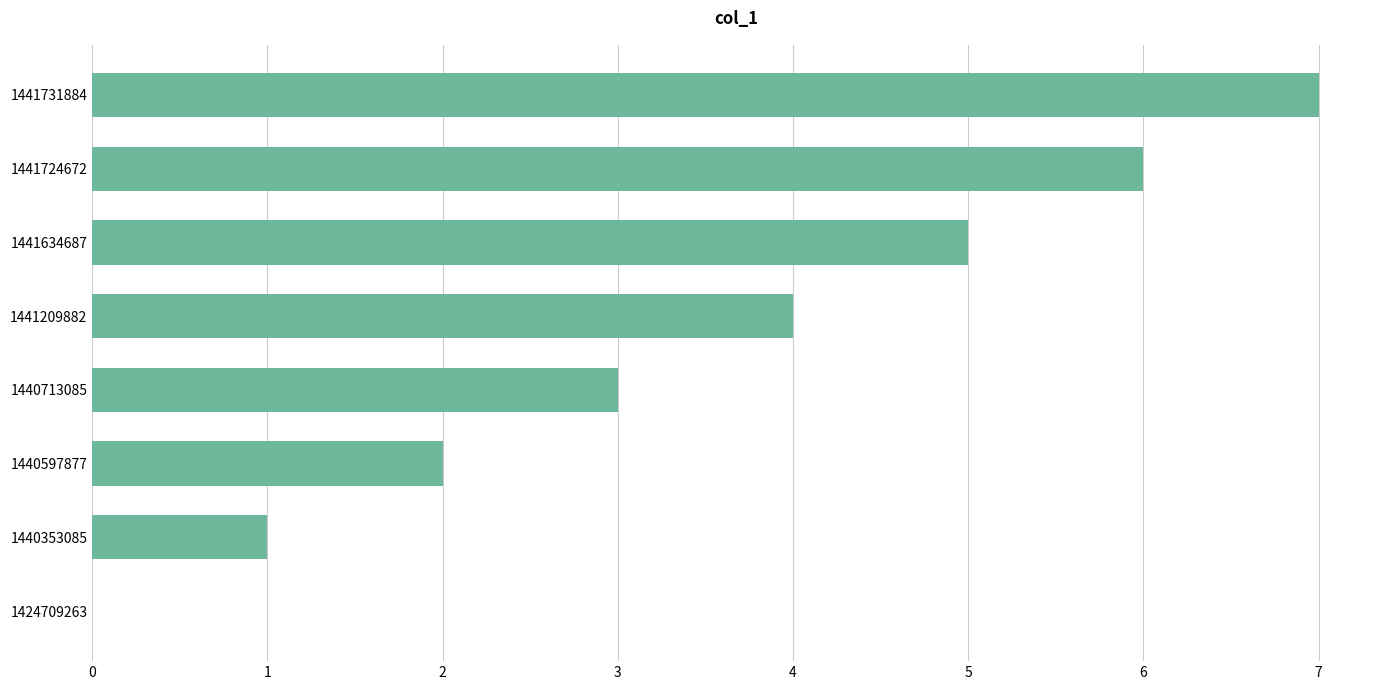

Which has a higher value, 1440597877 or 1441634687?

1441634687